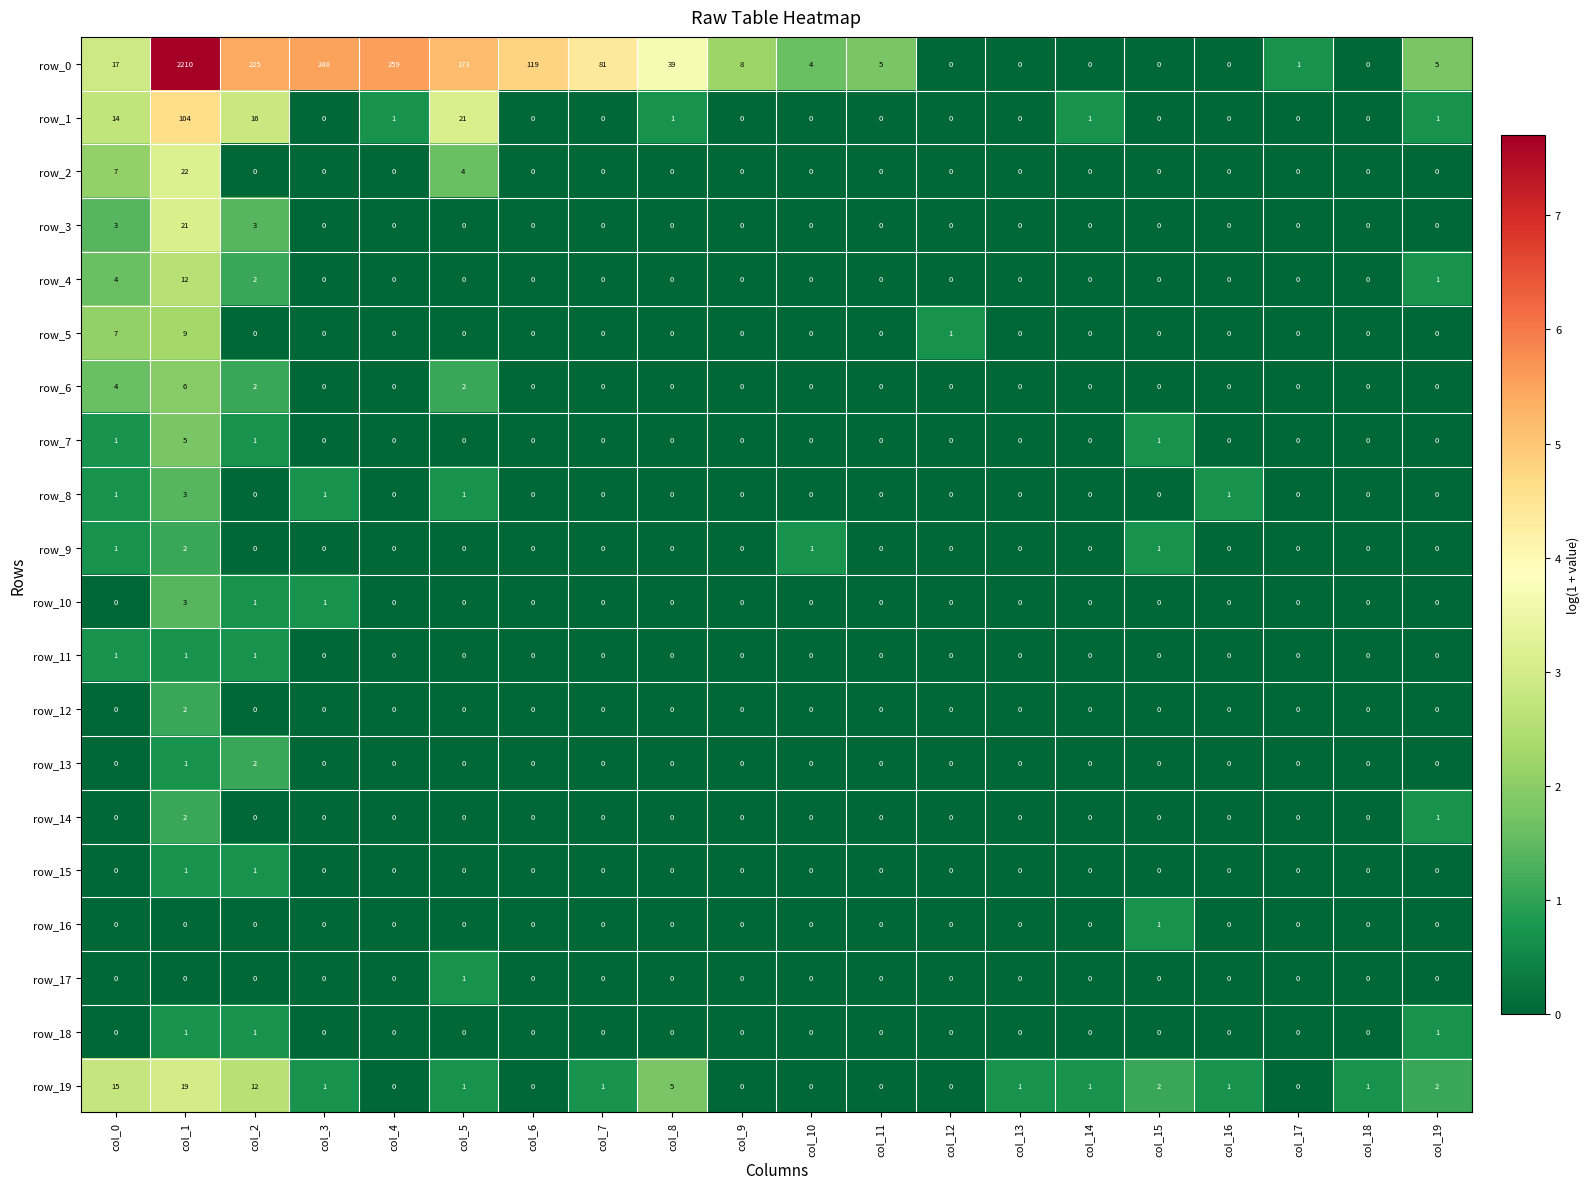

Is the value of row_5 at col_17 greater than the value of row_3 at col_2?

No